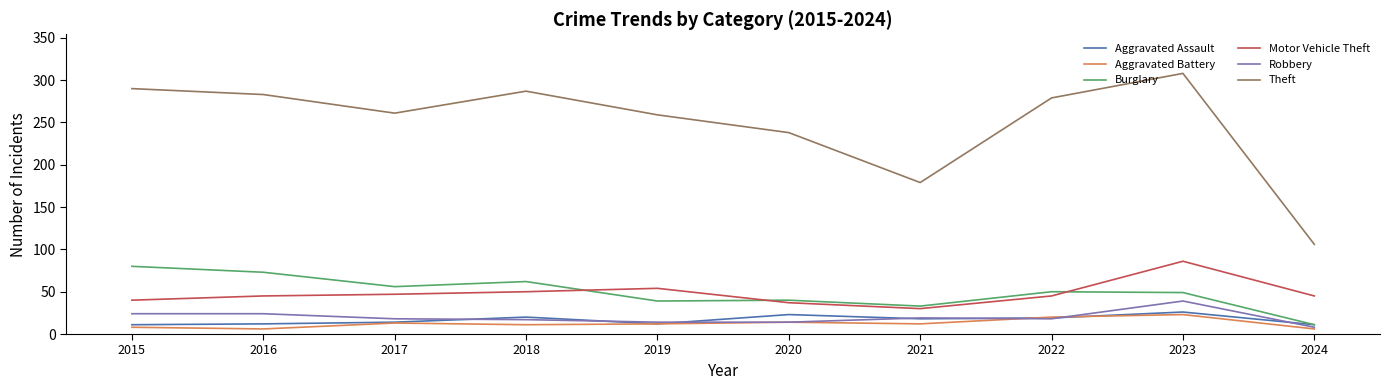

Is it true that Aggravated Battery equals 13 at 2017?

True